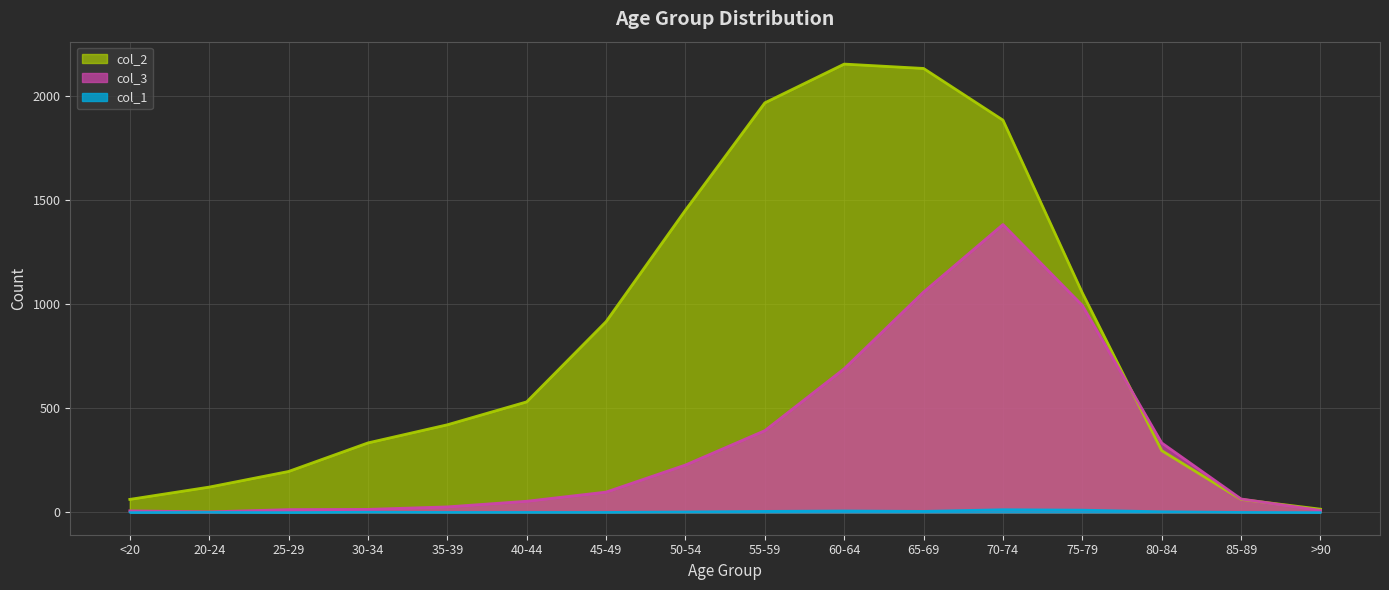

At which label does col_2 first exceed 530?

45-49